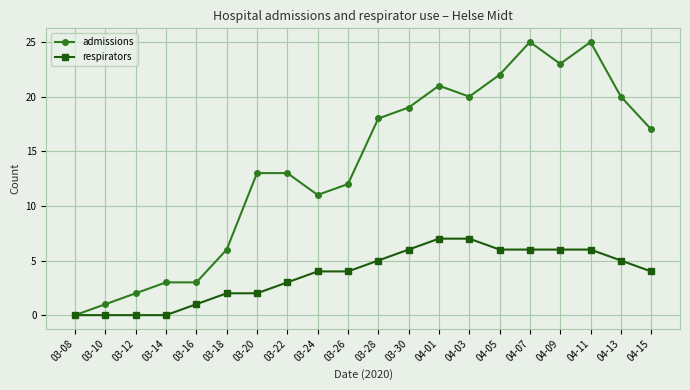

Which series has the largest total across all categories?

admissions